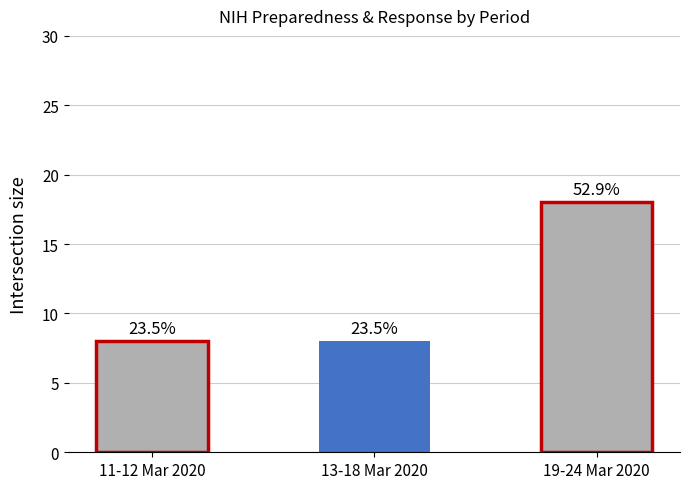

Is it true that the value at 13-18 Mar 2020 is 8?

True